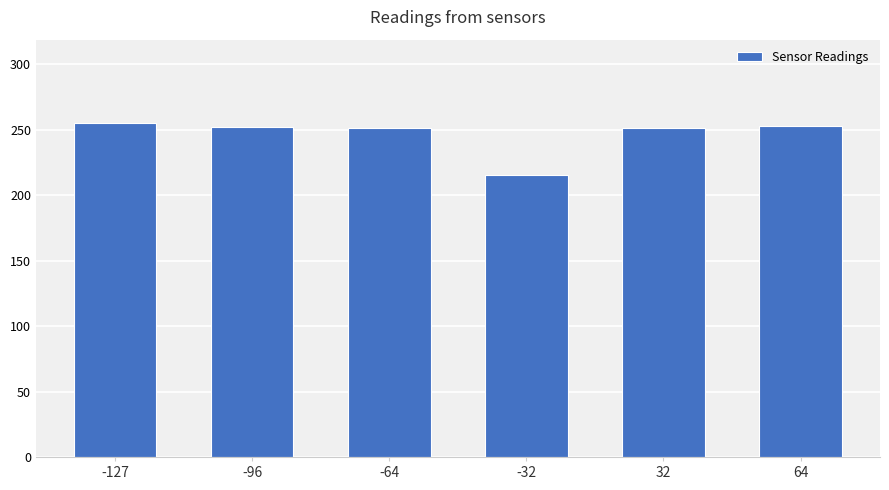

At which label does the data first exceed 252?

-127